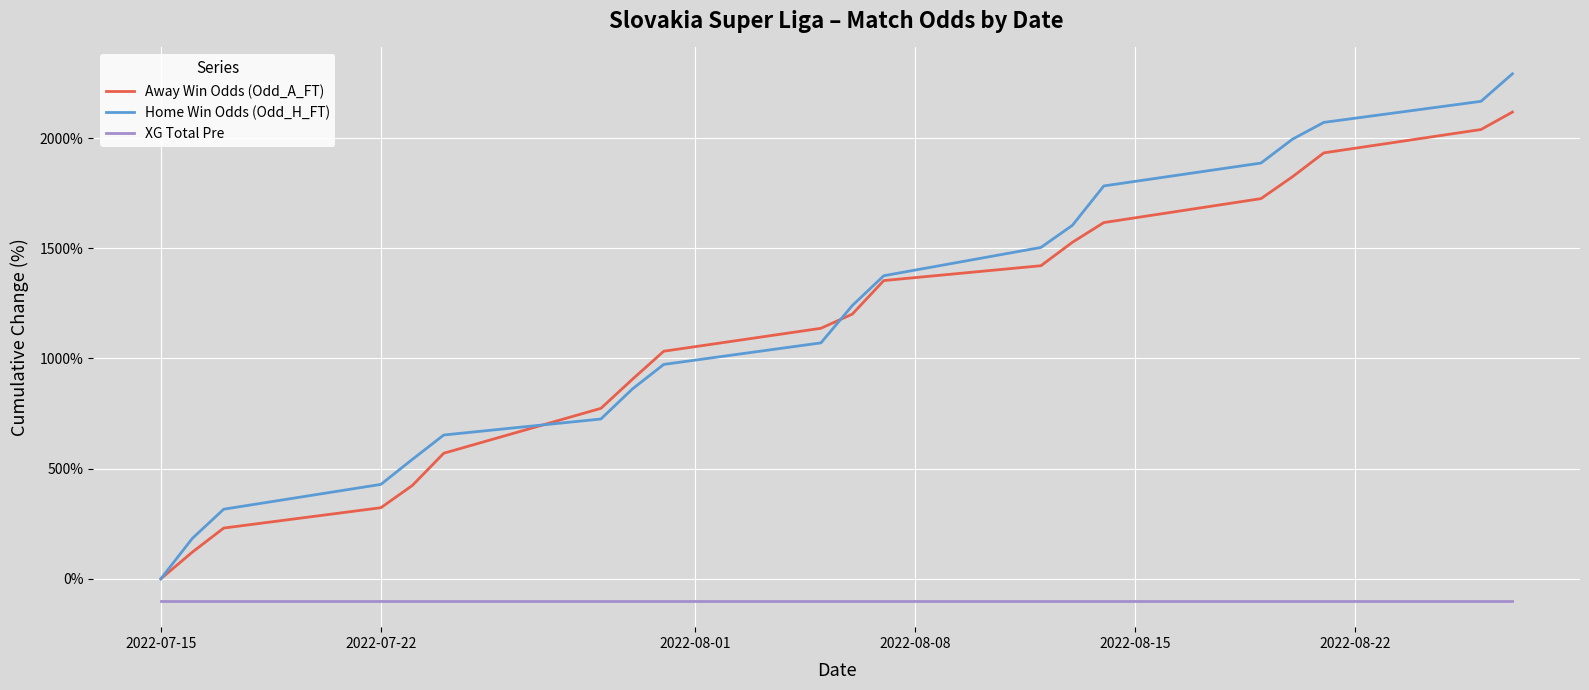

List the series in order of their peak value, lowest first.

XG Total Pre, Away Win Odds (Odd_A_FT), Home Win Odds (Odd_H_FT)